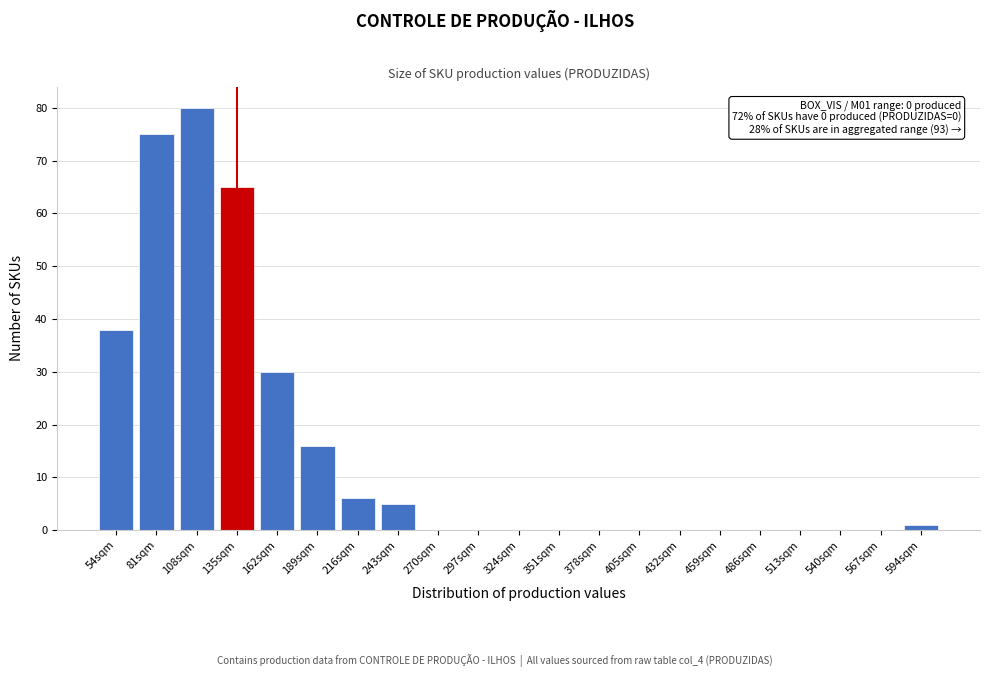

Reading left to right, transcribe all the data shown in this chart.

54sqm=38	81sqm=75	108sqm=80	135sqm=65	162sqm=30	189sqm=16	216sqm=6	243sqm=5	270sqm=0	297sqm=0	324sqm=0	351sqm=0	378sqm=0	405sqm=0	432sqm=0	459sqm=0	486sqm=0	513sqm=0	540sqm=0	567sqm=0	594sqm=1